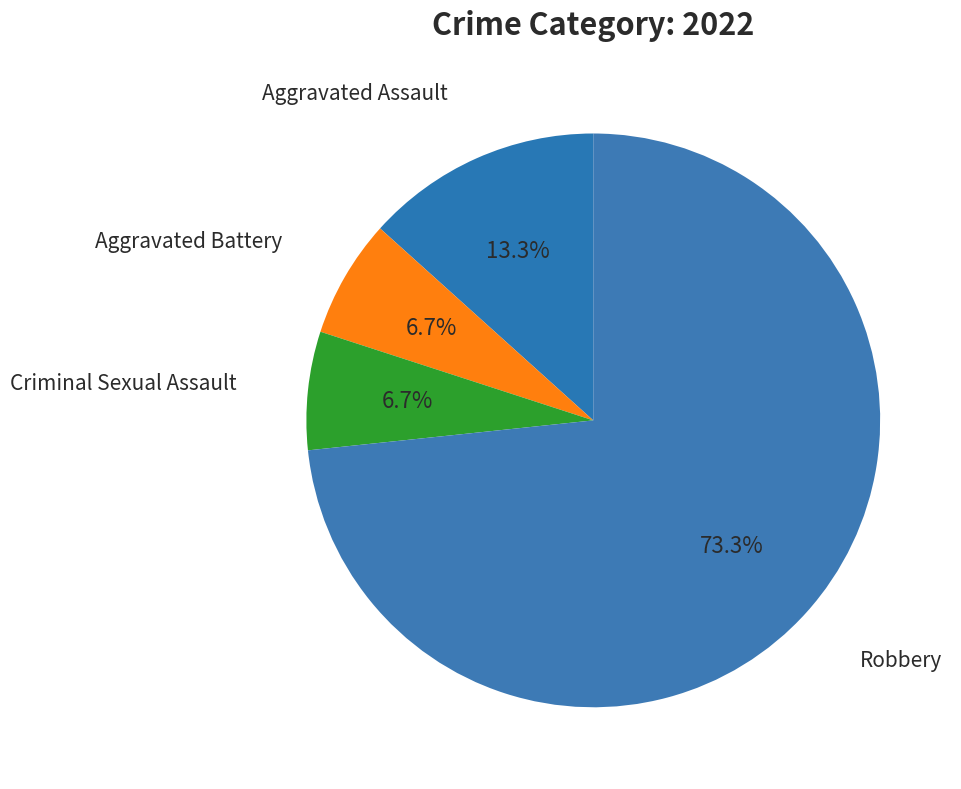

How many segments does this pie chart have?

4